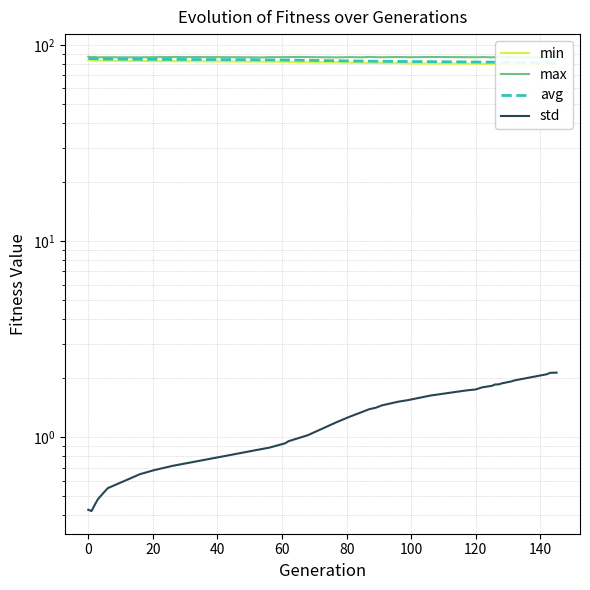

True or false: avg and std intersect in this chart.

False